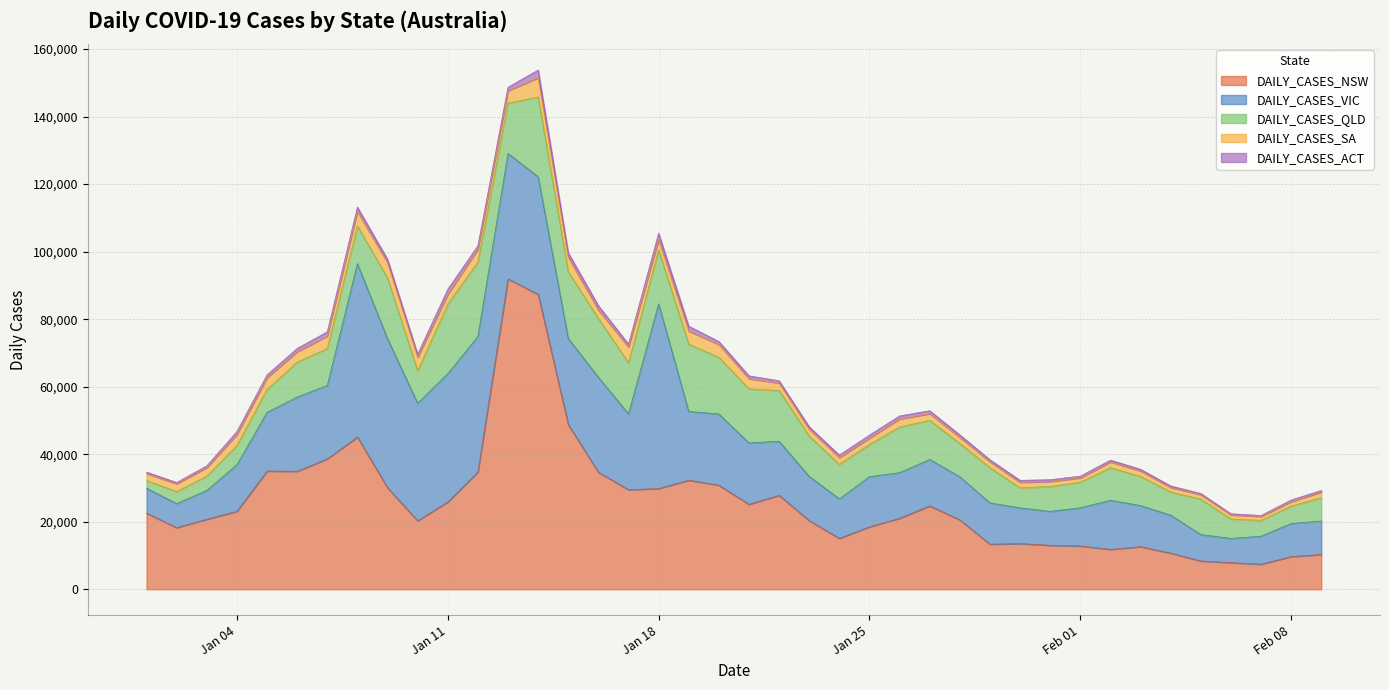

Rank the categories by DAILY_CASES_SA value from highest to lowest.

2022-01-14, 2022-01-17, 2022-01-09, 2022-01-15, 2022-01-08, 2022-01-10, 2022-01-19, 2022-01-20, 2022-01-12, 2022-01-07, 2022-01-13, 2022-01-05, 2022-01-04, 2022-01-18, 2022-01-06, 2022-01-21, 2022-01-11, 2022-01-03, 2022-01-16, 2022-01-26, 2022-01-02, 2022-01-22, 2022-01-01, 2022-01-23, 2022-01-24, 2022-01-27, 2022-01-25, 2022-01-28, 2022-01-29, 2022-02-02, 2022-02-09, 2022-01-30, 2022-02-03, 2022-01-31, 2022-02-04, 2022-02-08, 2022-02-05, 2022-02-01, 2022-02-06, 2022-02-07